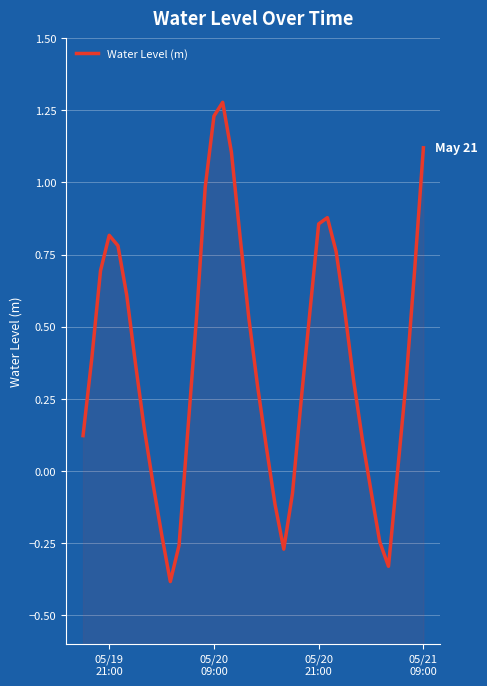

How many lines are shown in the chart?

1